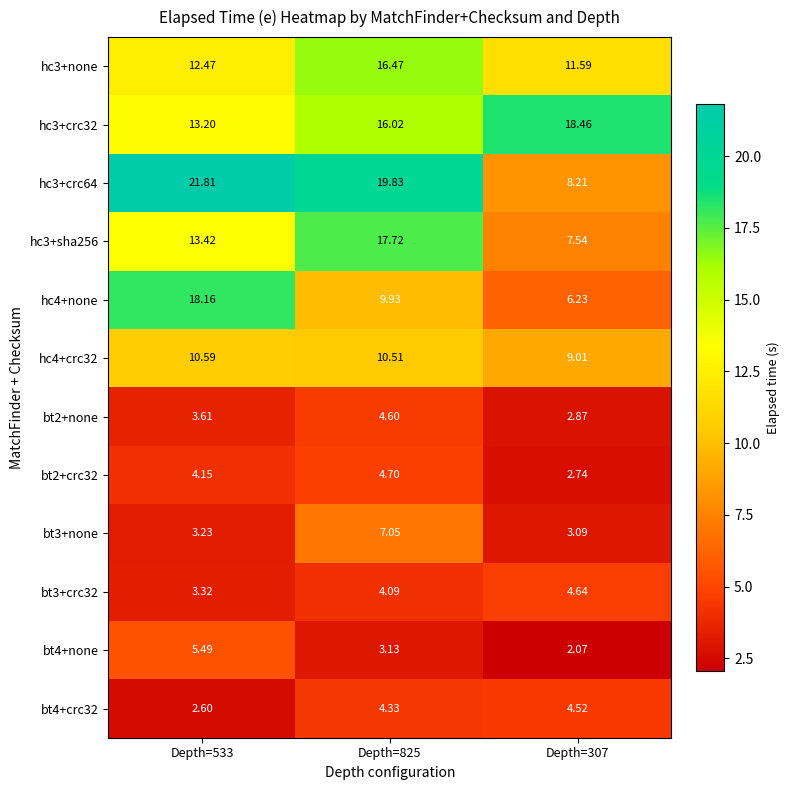

Is the value of bt3+none at Depth=825 greater than the value of hc3+none at Depth=533?

No